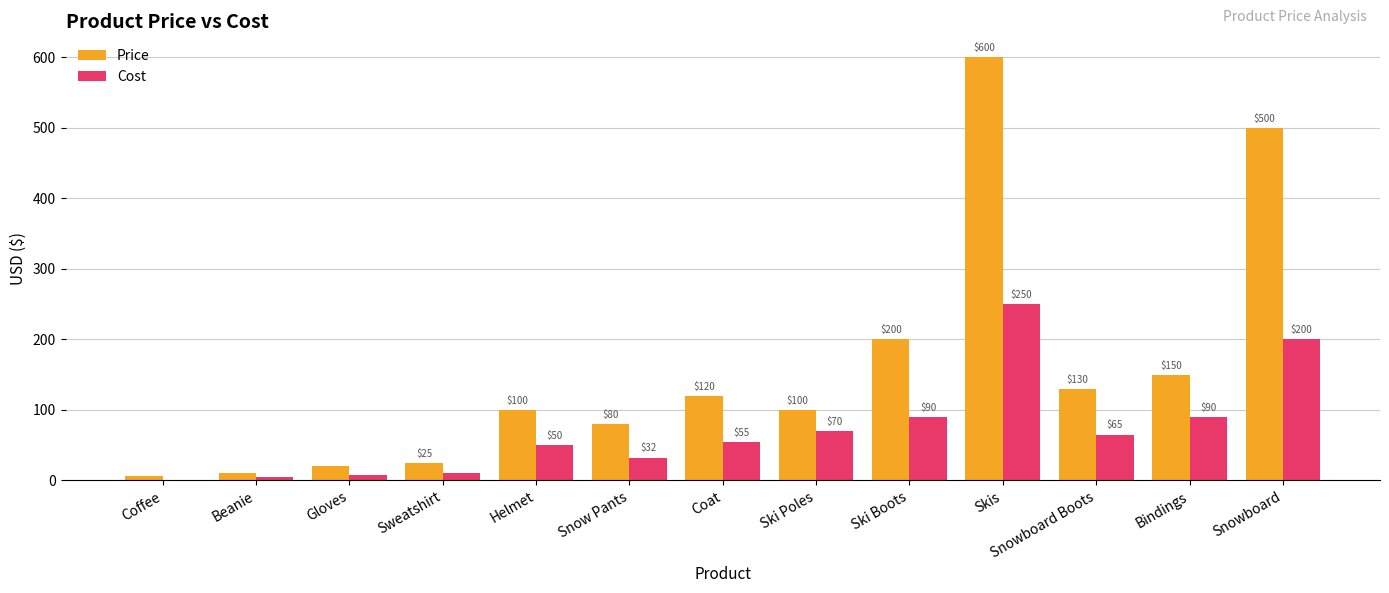

What is the sum of the Cost values at Gloves and Beanie?

12.3